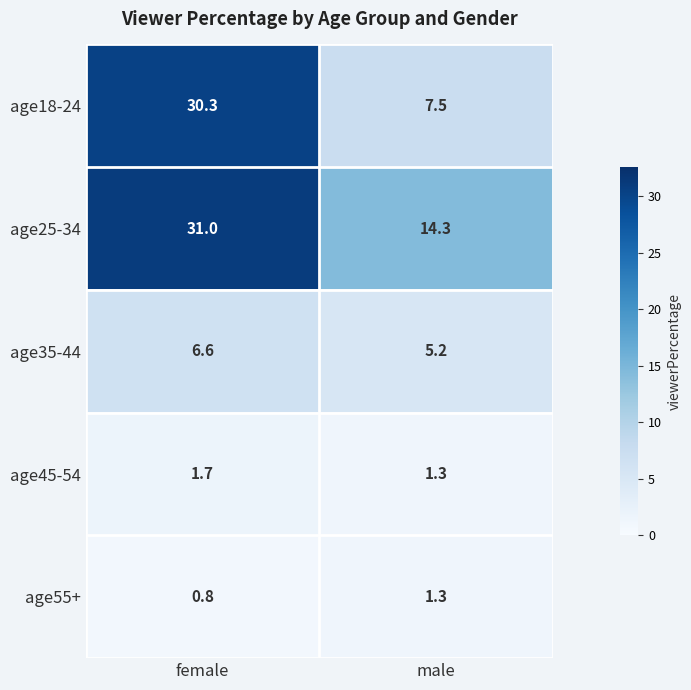

What is the difference between the highest and lowest values at male?

13.0